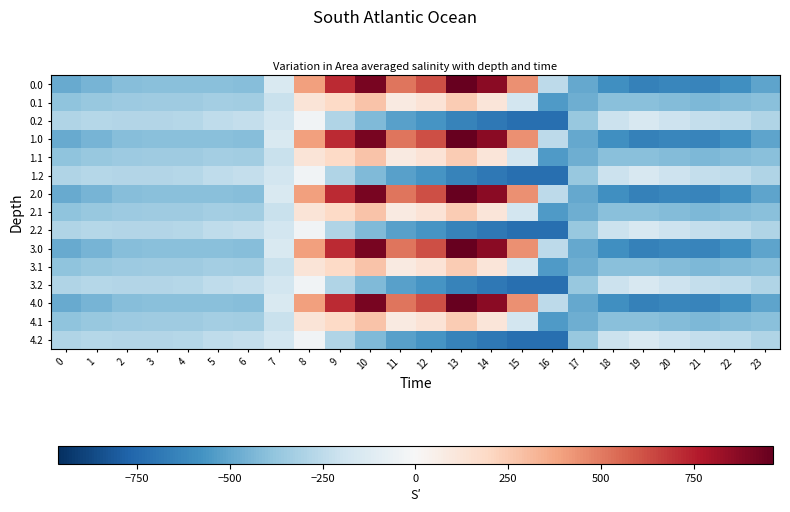

How many categories are shown in the chart?

24